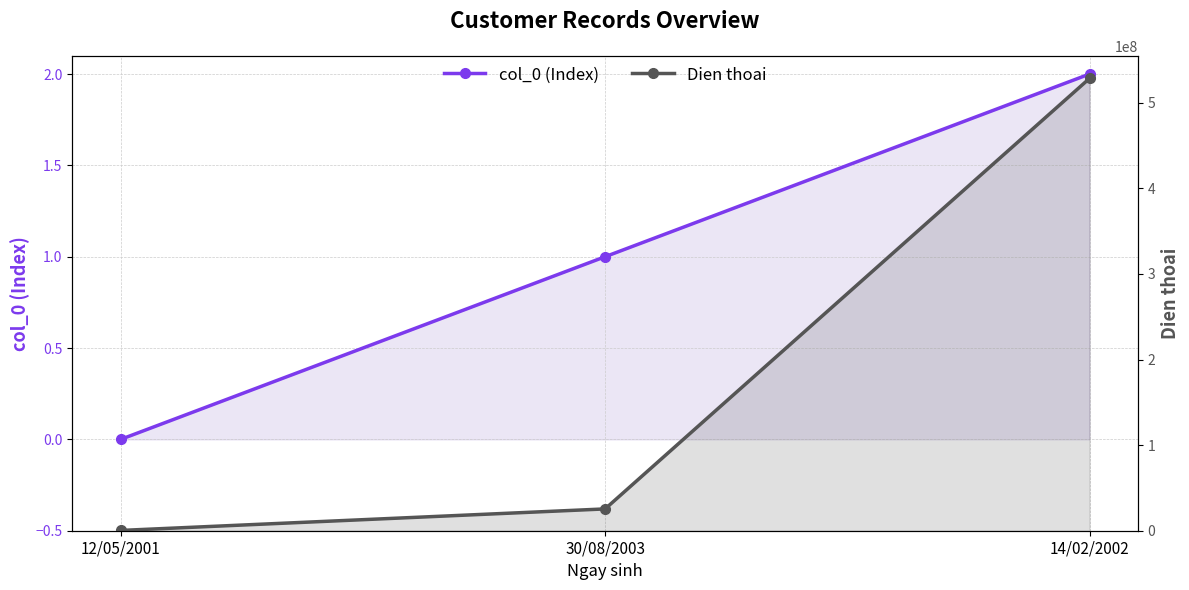

True or false: col_0 (Index) has a value of -1 at 12/05/2001.

False